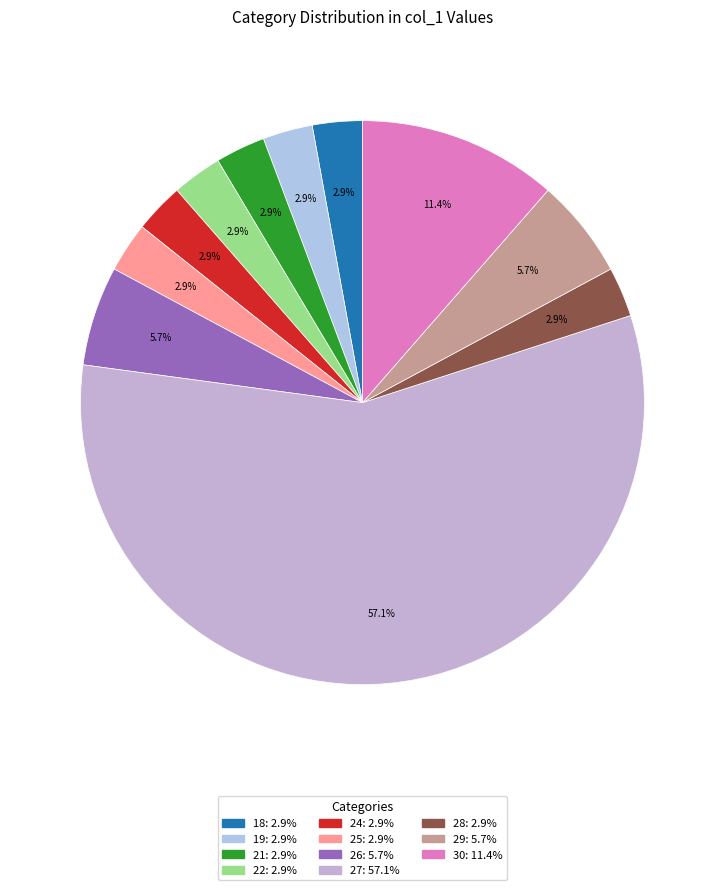

Which slice is the largest?

27